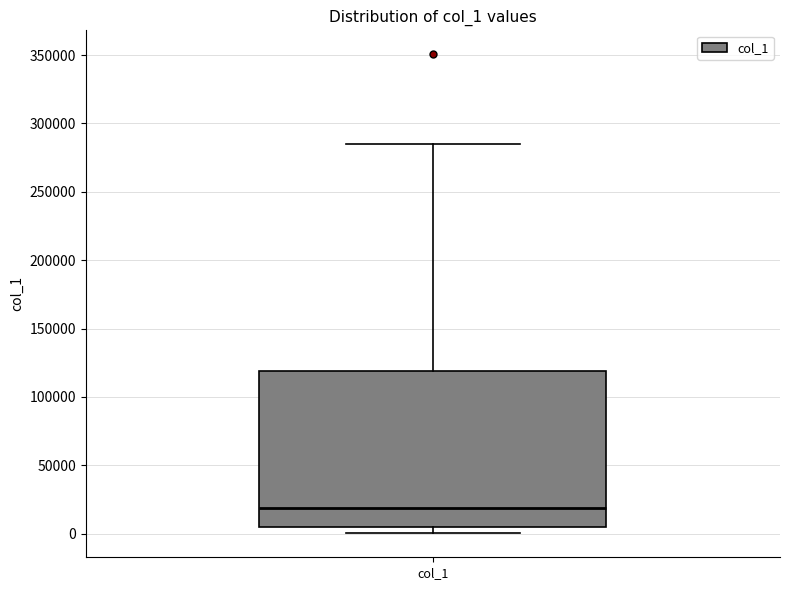

Read this box plot against the y-axis: the position of the median line, the range covered by the box, and the ends of both whiskers. The values are not printed on the chart, so give them approximately, as read against the axis.

median 20000, box 5000 to 120000, whiskers 0 to 285000